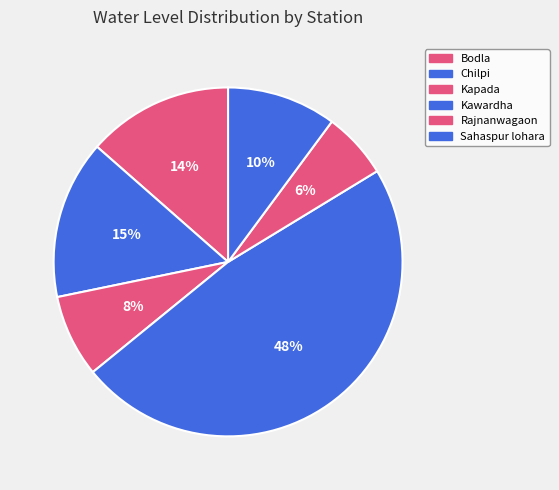

What portion of the pie excludes Bodla?

86.5%